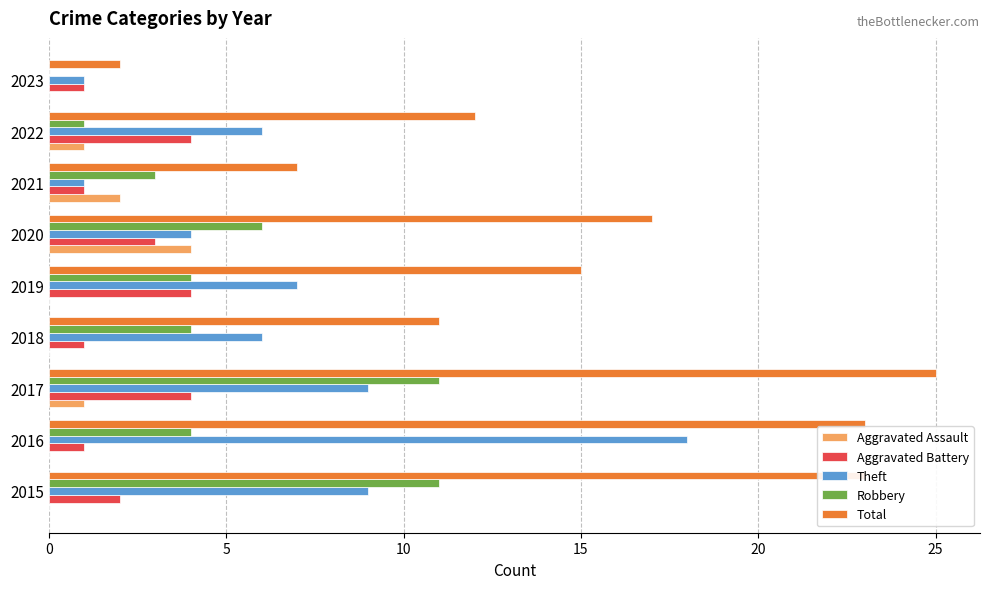

Count the number of categories in the chart.

9